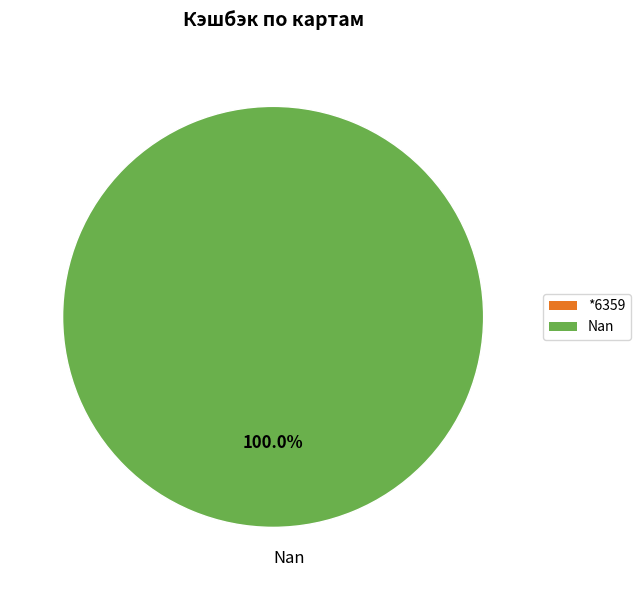

True or false: Nan accounts for 100% of the total.

True